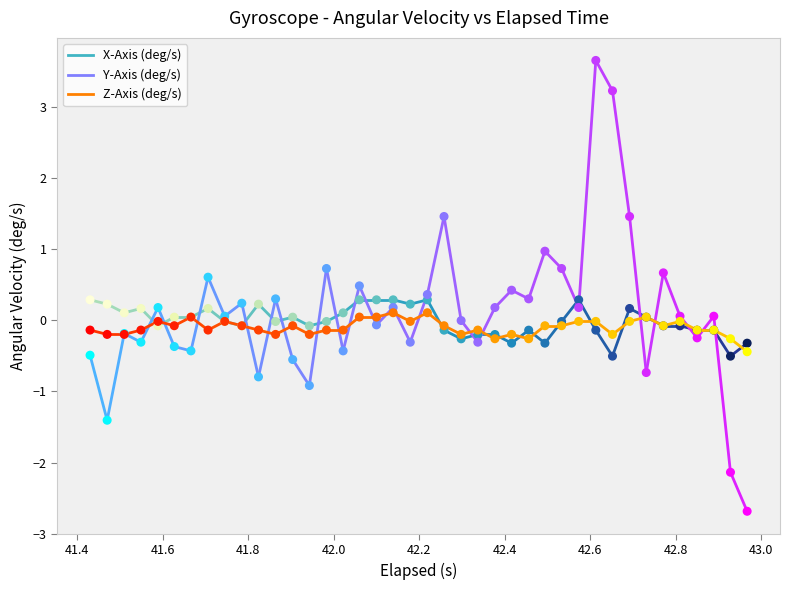

Which series has the widest spread of Y values?

y_axis